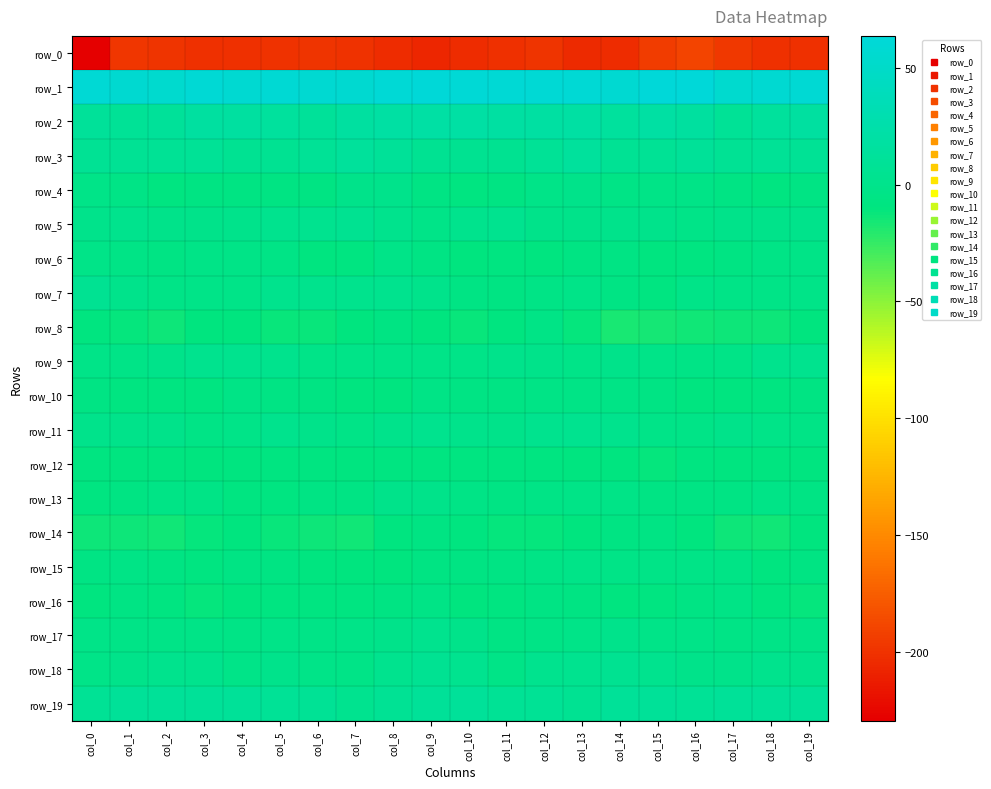

At which category is the sum across all series the highest?

col_9